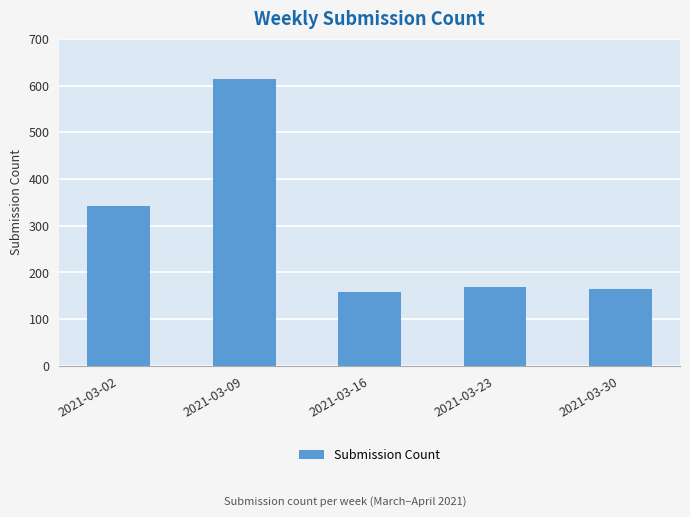

Does the chart contain any negative values?

No